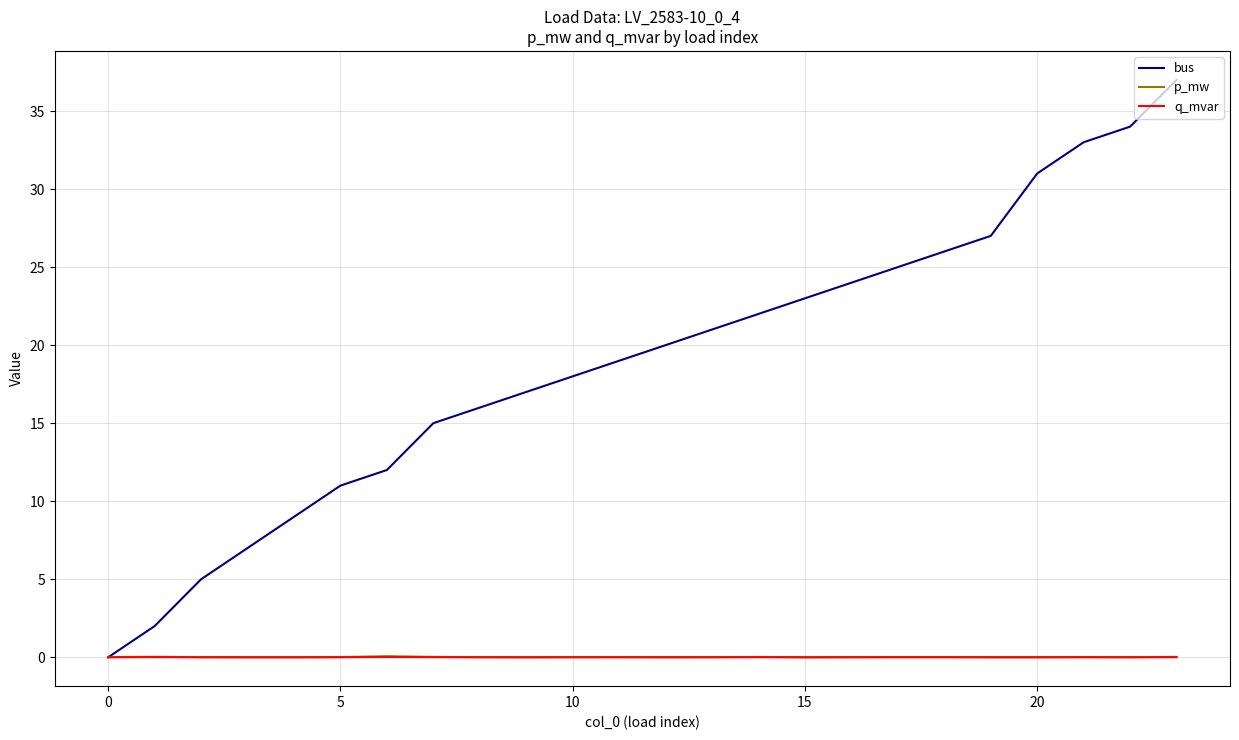

Which series has the largest total across all categories?

bus